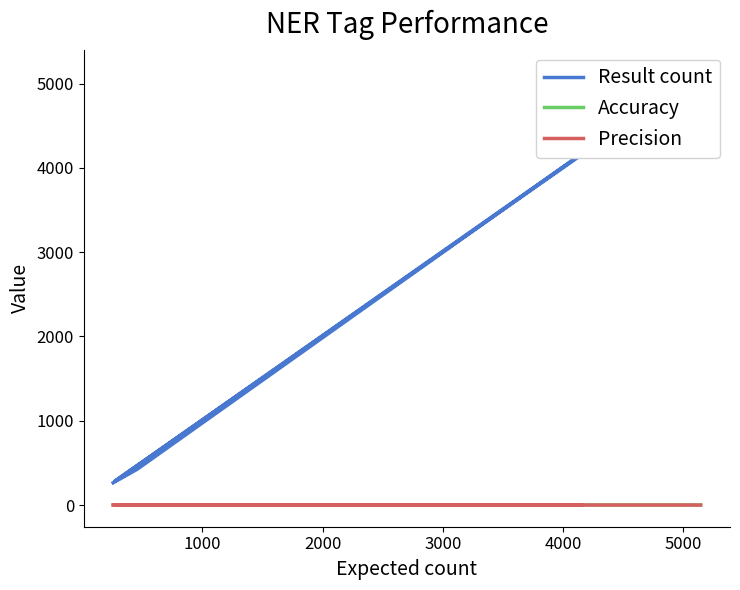

True or false: Precision has a value of 0.8 at 3000.

True